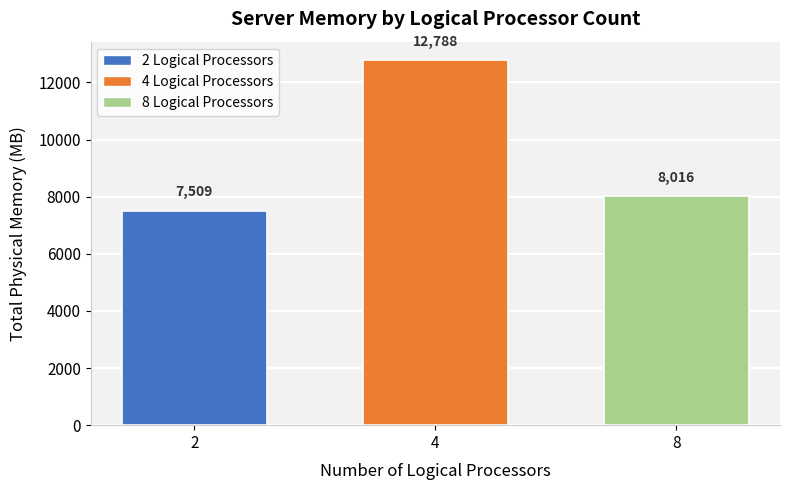

Approximately how many times larger is the value at 8 compared to 2?

1.1